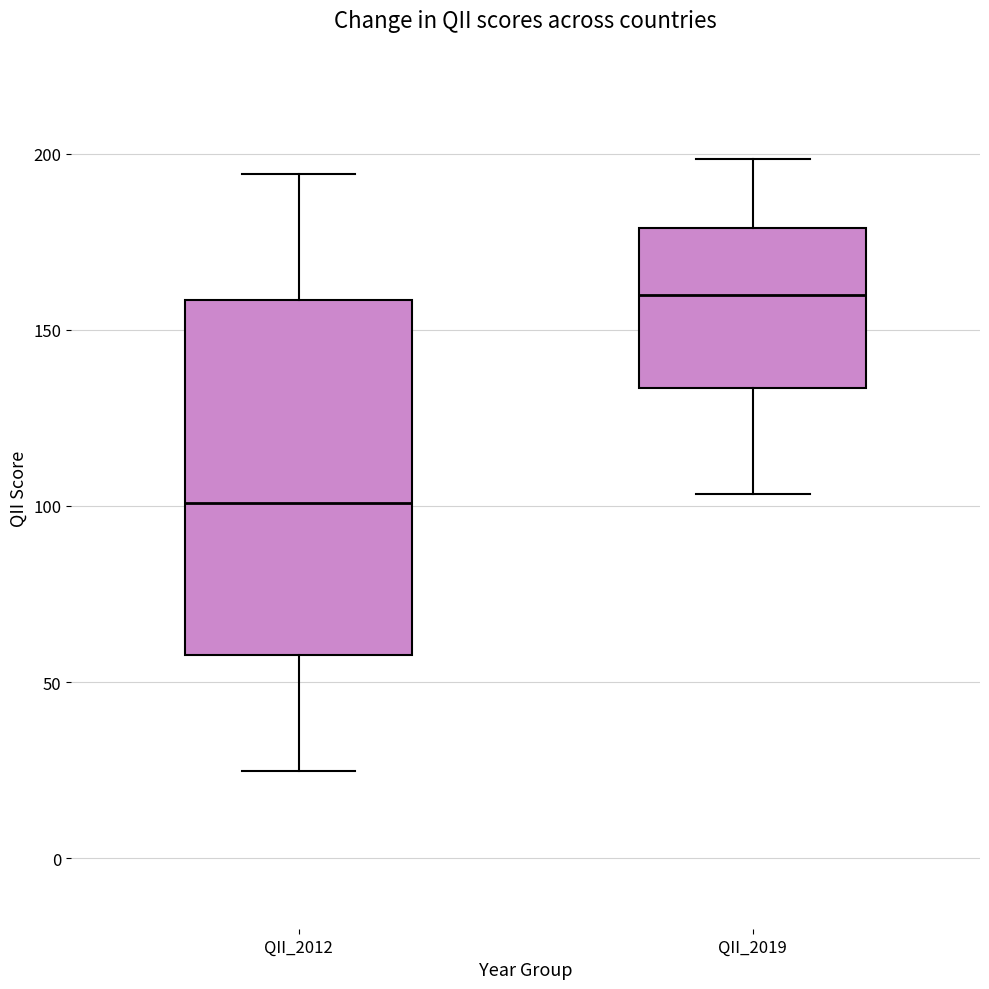

Which box's median line is the lowest?

QII_2012